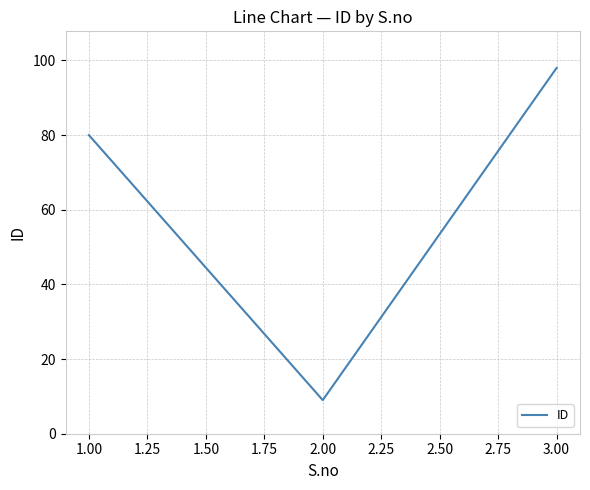

The chart shows a value of 98 at 3.00. True or false?

True